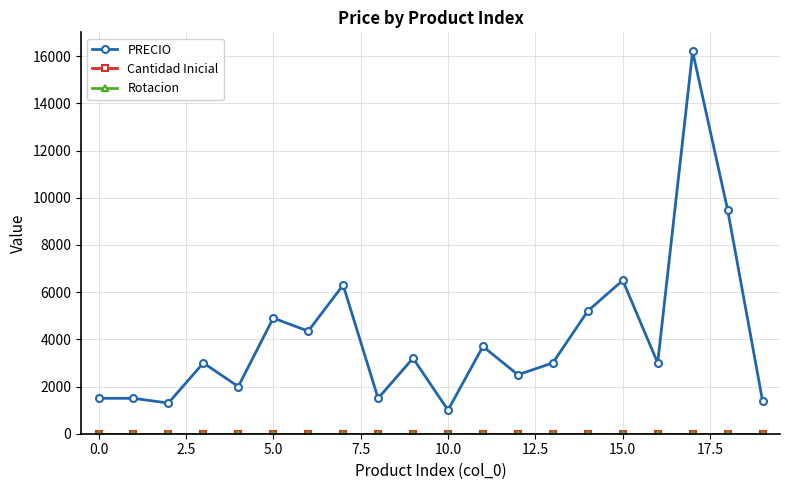

At how many categories does at least one series exceed 6176?

4